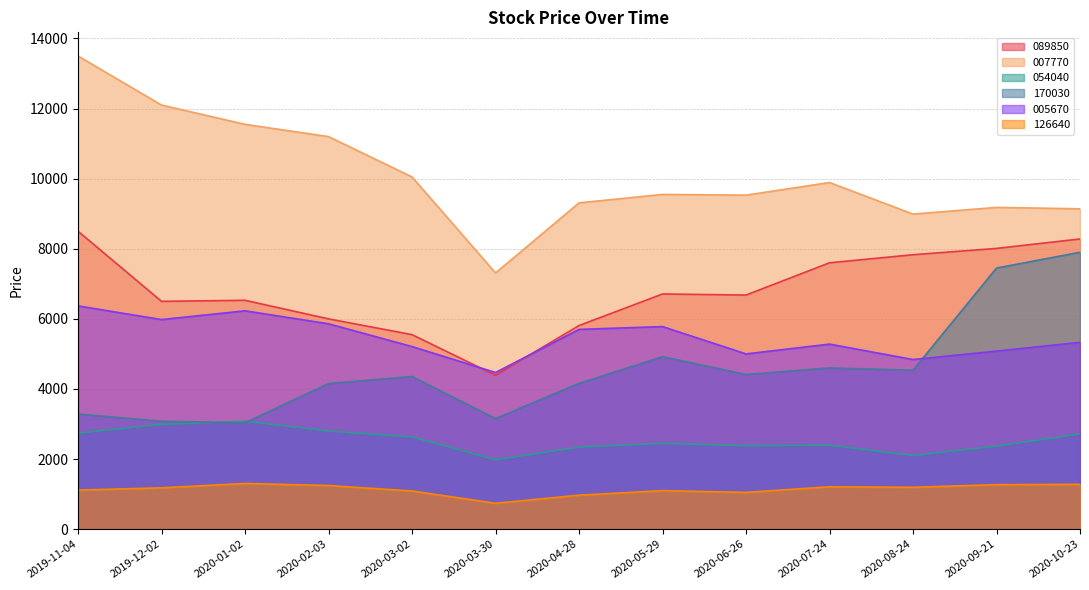

Rank the series at 2019-12-02 from highest to lowest value.

007770, 089850, 005670, 170030, 054040, 126640